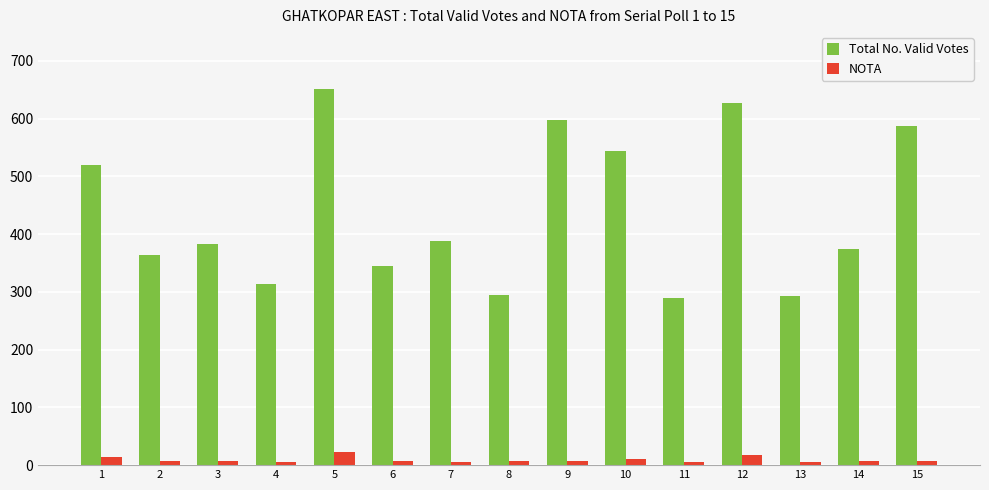

At which category is the sum across all series the highest?

5